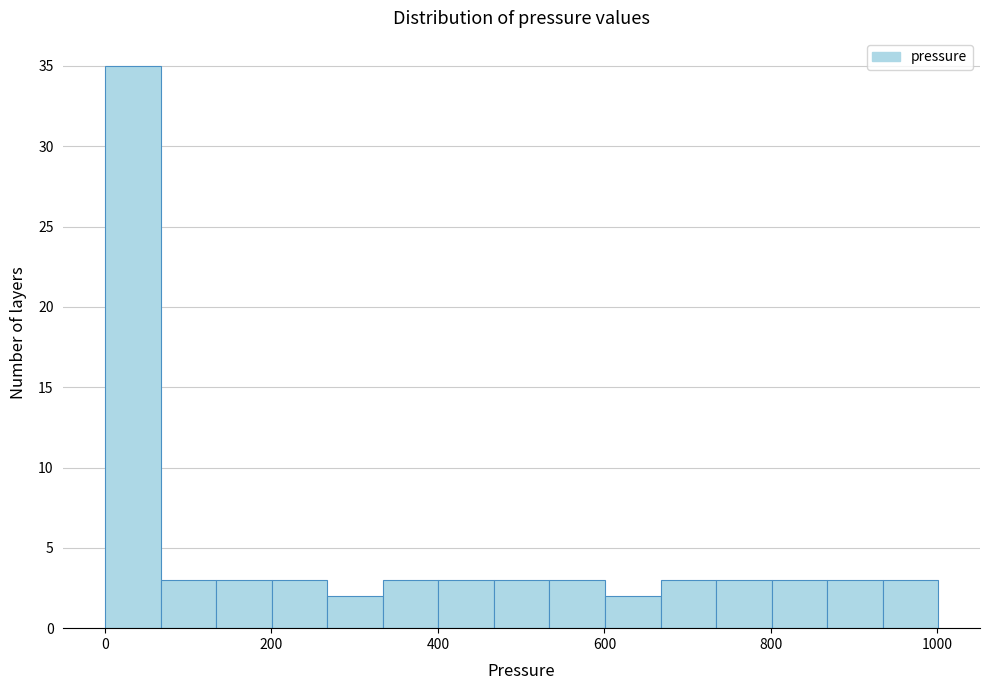

Read against the x-axis, roughly where is the centre of the tallest bar?

40